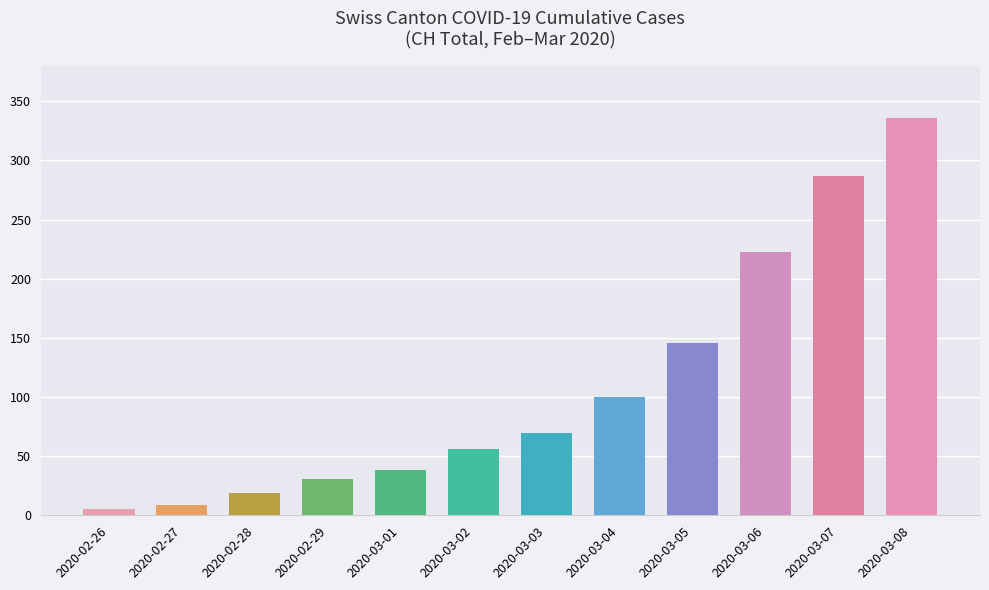

Reading left to right, what are all the values shown in this chart?

5	9	19	31	38	56	70	100	146	223	287	336